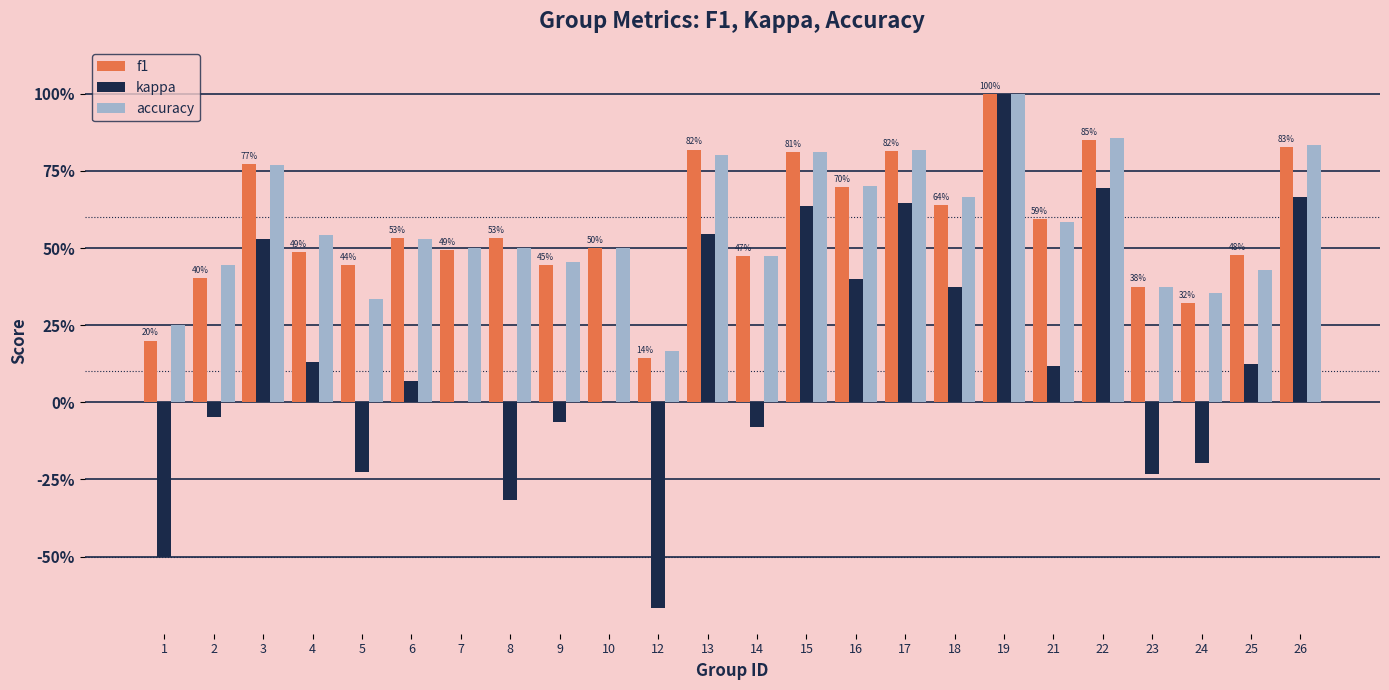

Reading right to left, extract all data points from this chart.

f1: 0.8	0.5	0.3	0.4	0.9	0.6	1.0	0.6	0.8	0.7	0.8	0.5	0.8	0.1	0.5	0.4	0.5	0.5	0.5	0.4	0.5	0.8	0.4	0.2
kappa: 0.7	0.1	-0.2	-0.2	0.7	0.1	1.0	0.4	0.6	0.4	0.6	-0.1	0.5	-0.7	0.0	-0.1	-0.3	0.0	0.1	-0.2	0.1	0.5	-0.0	-0.5
accuracy: 0.8	0.4	0.4	0.4	0.9	0.6	1.0	0.7	0.8	0.7	0.8	0.5	0.8	0.2	0.5	0.5	0.5	0.5	0.5	0.3	0.5	0.8	0.4	0.2